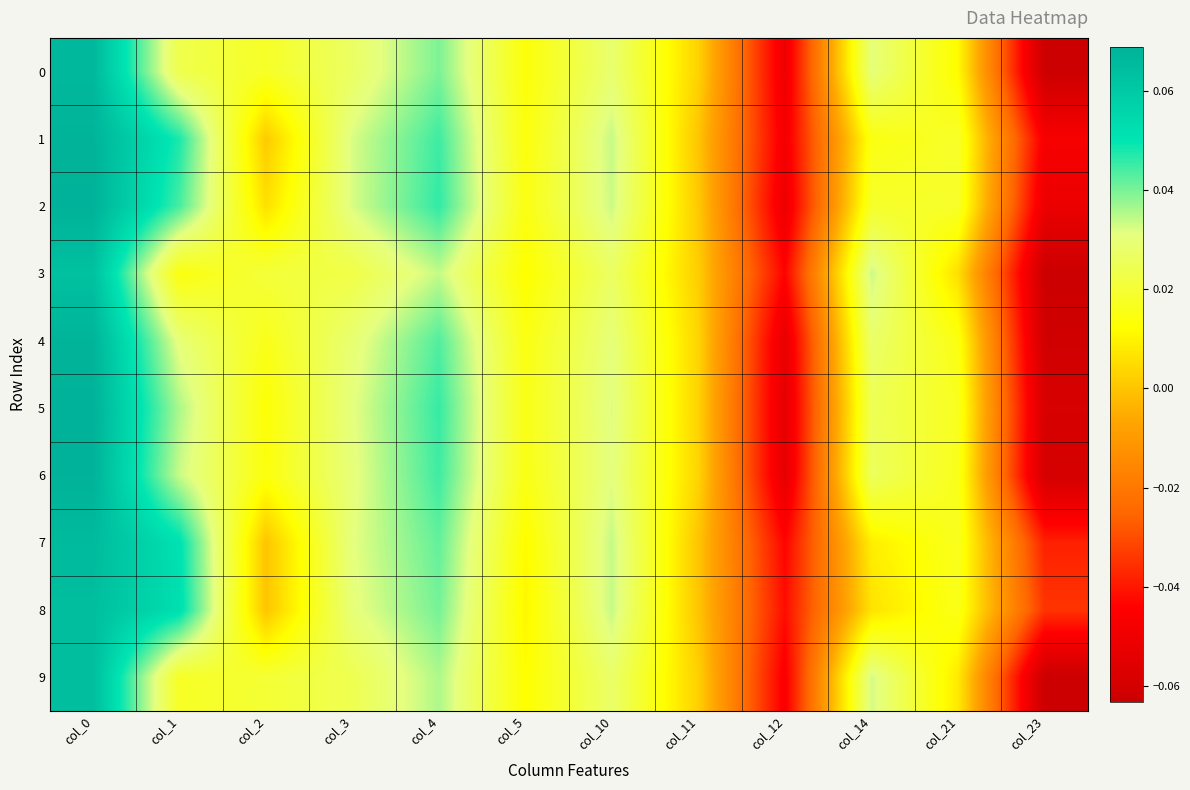

Reading left to right, extract all data points from this chart.

0: col_0=0.1	col_1=0.0	col_2=0.0	col_3=0.0	col_4=0.0	col_5=0.0	col_10=0.0	col_11=0.0	col_12=-0.1	col_14=0.0	col_21=0.0	col_23=-0.1
1: col_0=0.1	col_1=0.0	col_2=0.0	col_3=0.0	col_4=0.0	col_5=0.0	col_10=0.0	col_11=0.0	col_12=-0.0	col_14=0.0	col_21=0.0	col_23=-0.0
2: col_0=0.1	col_1=0.0	col_2=0.0	col_3=0.0	col_4=0.0	col_5=0.0	col_10=0.0	col_11=0.0	col_12=-0.1	col_14=0.0	col_21=0.0	col_23=-0.1
3: col_0=0.1	col_1=0.0	col_2=0.0	col_3=0.0	col_4=0.0	col_5=0.0	col_10=0.0	col_11=0.0	col_12=-0.0	col_14=0.0	col_21=0.0	col_23=-0.1
4: col_0=0.1	col_1=0.0	col_2=0.0	col_3=0.0	col_4=0.0	col_5=0.0	col_10=0.0	col_11=0.0	col_12=-0.1	col_14=0.0	col_21=0.0	col_23=-0.1
5: col_0=0.1	col_1=0.0	col_2=0.0	col_3=0.0	col_4=0.0	col_5=0.0	col_10=0.0	col_11=0.0	col_12=-0.1	col_14=0.0	col_21=0.0	col_23=-0.1
6: col_0=0.1	col_1=0.0	col_2=0.0	col_3=0.0	col_4=0.0	col_5=0.0	col_10=0.0	col_11=0.0	col_12=-0.1	col_14=0.0	col_21=0.0	col_23=-0.1
7: col_0=0.1	col_1=0.1	col_2=0.0	col_3=0.0	col_4=0.0	col_5=0.0	col_10=0.0	col_11=0.0	col_12=-0.0	col_14=0.0	col_21=0.0	col_23=-0.0
8: col_0=0.1	col_1=0.1	col_2=0.0	col_3=0.0	col_4=0.0	col_5=0.0	col_10=0.0	col_11=0.0	col_12=-0.0	col_14=0.0	col_21=0.0	col_23=-0.0
9: col_0=0.1	col_1=0.0	col_2=0.0	col_3=0.0	col_4=0.0	col_5=0.0	col_10=0.0	col_11=0.0	col_12=-0.0	col_14=0.0	col_21=0.0	col_23=-0.1